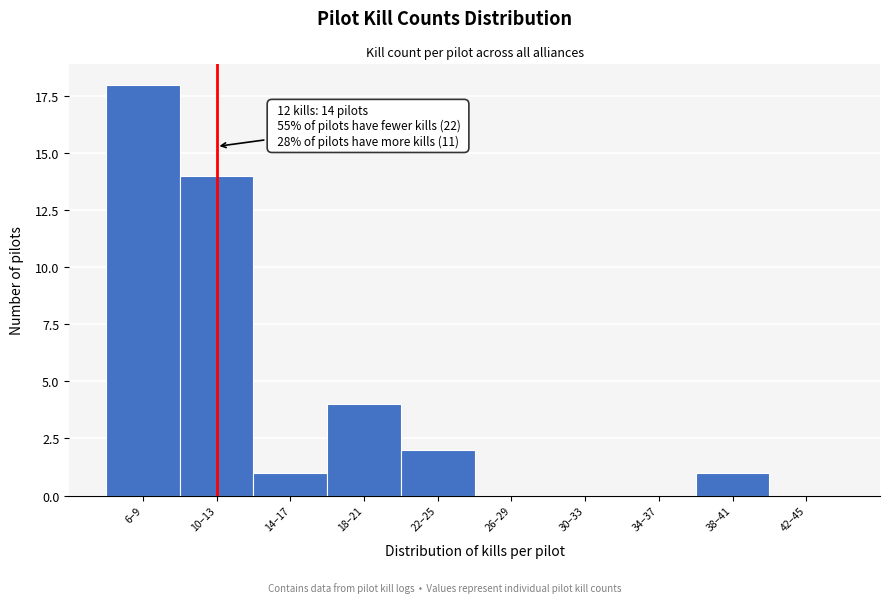

Reading right to left, transcribe all the data shown in this chart.

42–45=0	38–41=1	34–37=0	30–33=0	26–29=0	22–25=2	18–21=4	14–17=1	10–13=14	6–9=18